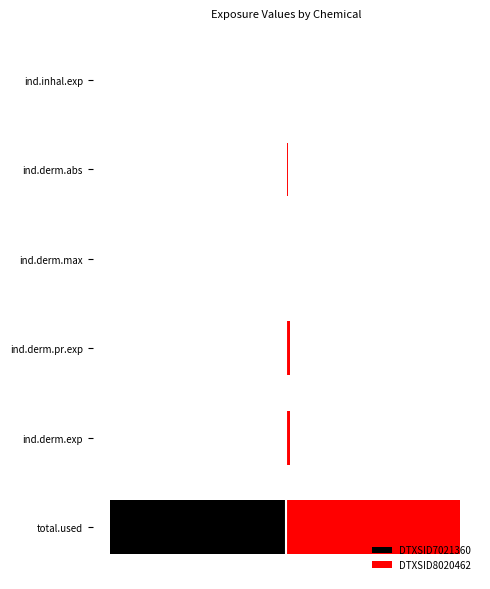

What is the difference between the highest and lowest values at ind.derm.abs?

0.1